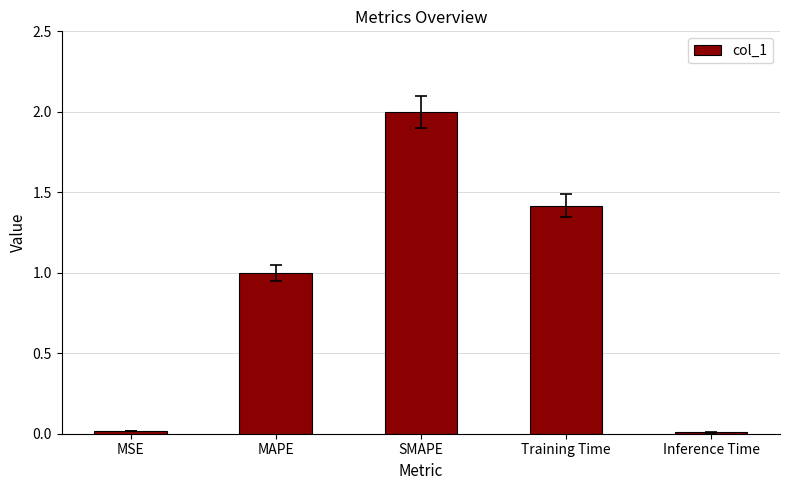

At which label is the value closest to 1?

MAPE